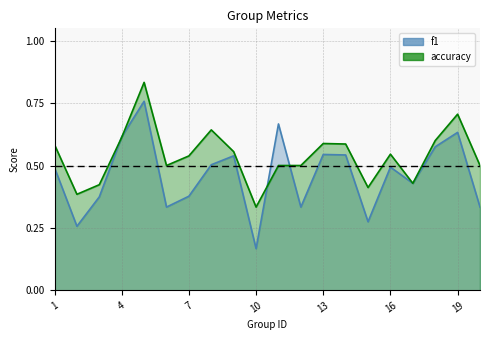

What is the difference between the second highest and minimum values in the accuracy series?

0.4